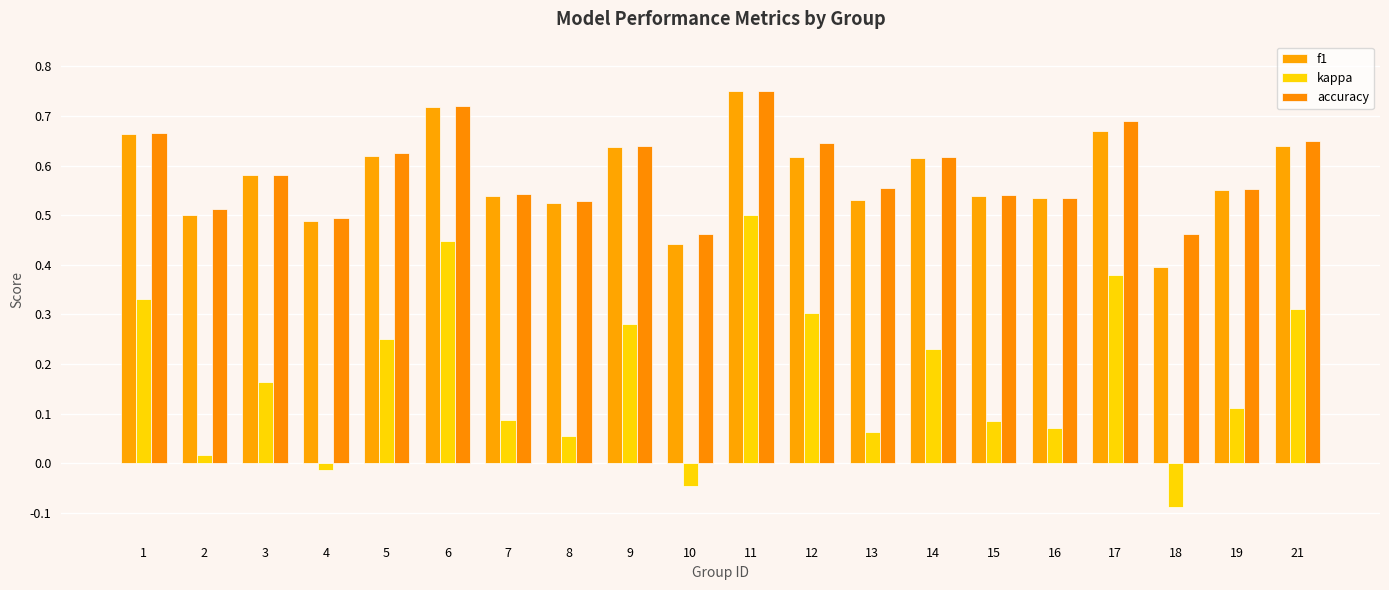

Reading left to right, list all the values displayed in this chart.

f1: 1=0.7	2=0.5	3=0.6	4=0.5	5=0.6	6=0.7	7=0.5	8=0.5	9=0.6	10=0.4	11=0.8	12=0.6	13=0.5	14=0.6	15=0.5	16=0.5	17=0.7	18=0.4	19=0.6	21=0.6
kappa: 1=0.3	2=0.0	3=0.2	4=-0.0	5=0.2	6=0.4	7=0.1	8=0.1	9=0.3	10=-0.0	11=0.5	12=0.3	13=0.1	14=0.2	15=0.1	16=0.1	17=0.4	18=-0.1	19=0.1	21=0.3
accuracy: 1=0.7	2=0.5	3=0.6	4=0.5	5=0.6	6=0.7	7=0.5	8=0.5	9=0.6	10=0.5	11=0.8	12=0.6	13=0.6	14=0.6	15=0.5	16=0.5	17=0.7	18=0.5	19=0.6	21=0.7